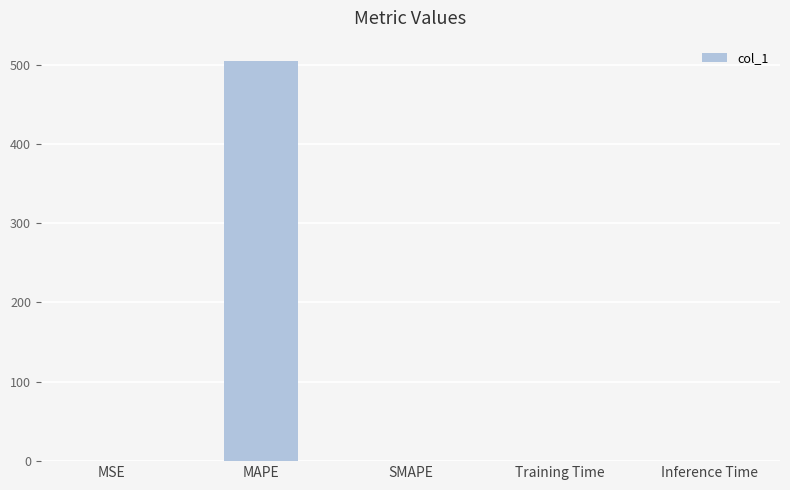

The value at SMAPE is 156.6. True or false?

False